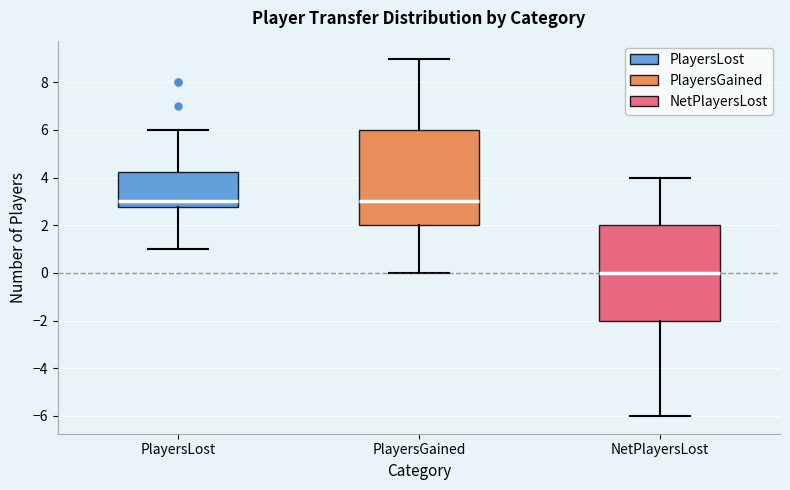

Where is the upper edge of the box for PlayersLost on the y-axis? The values are not printed on the chart, so give them approximately, as read against the axis.

4.2